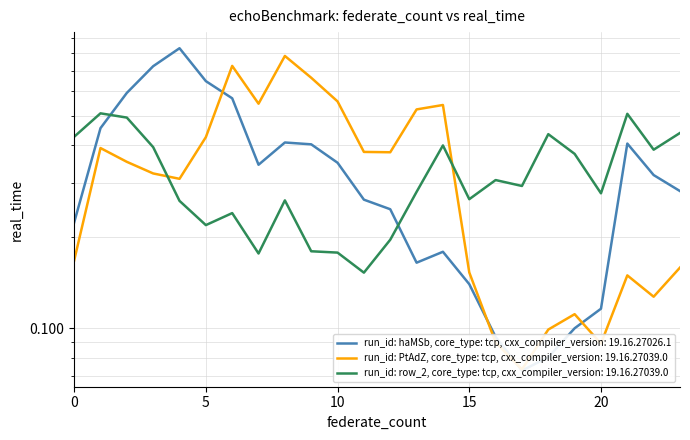

Which series has the largest range (max minus min)?

row_0